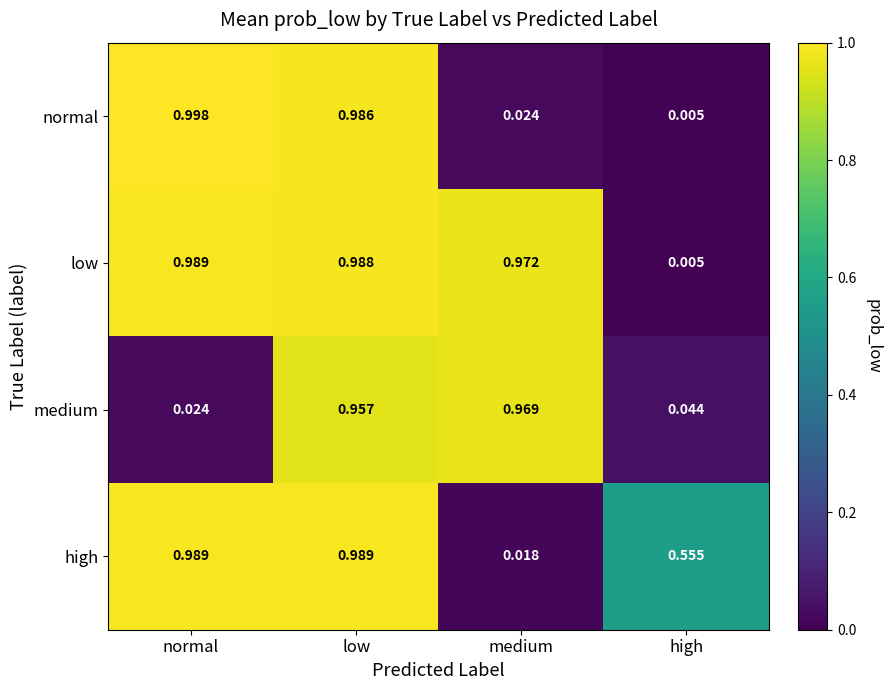

How many categories are shown in the chart?

4